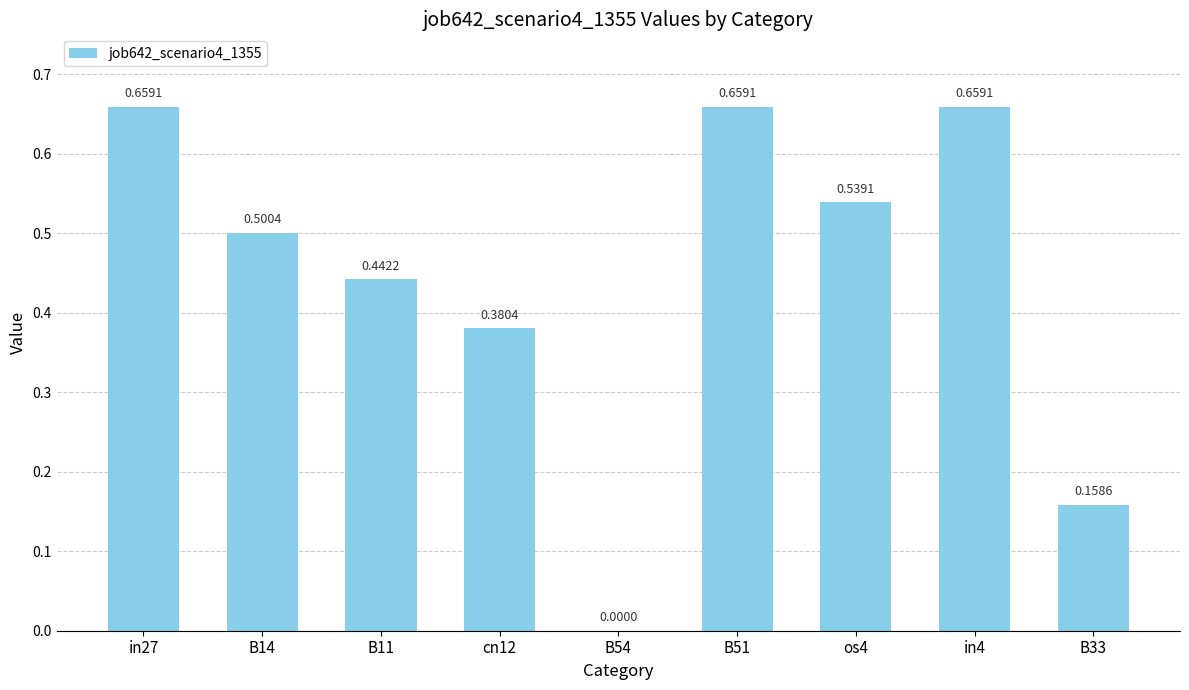

Between in4 and cn12, which is larger?

in4